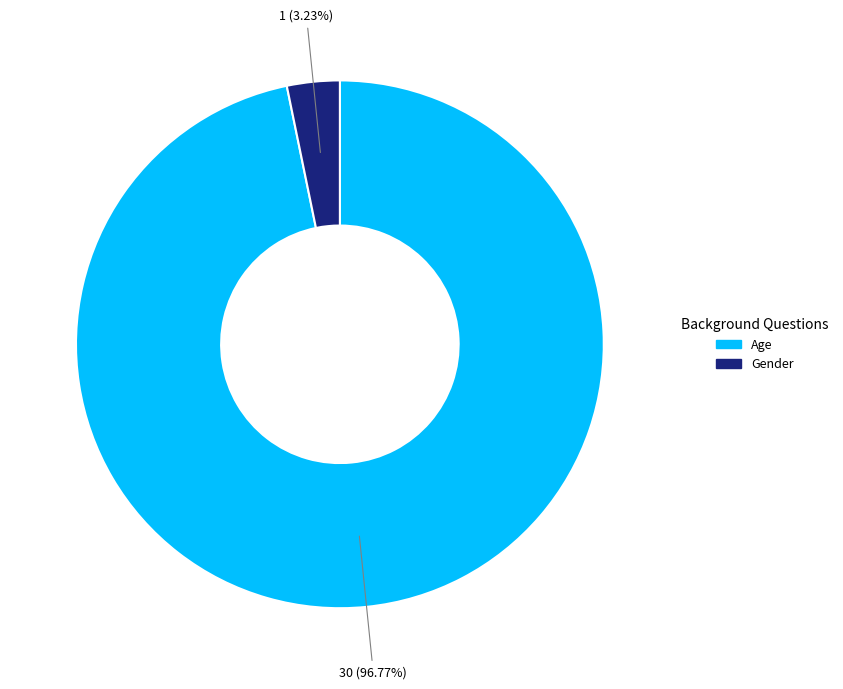

Rank the categories by value from highest to lowest.

Age, Gender